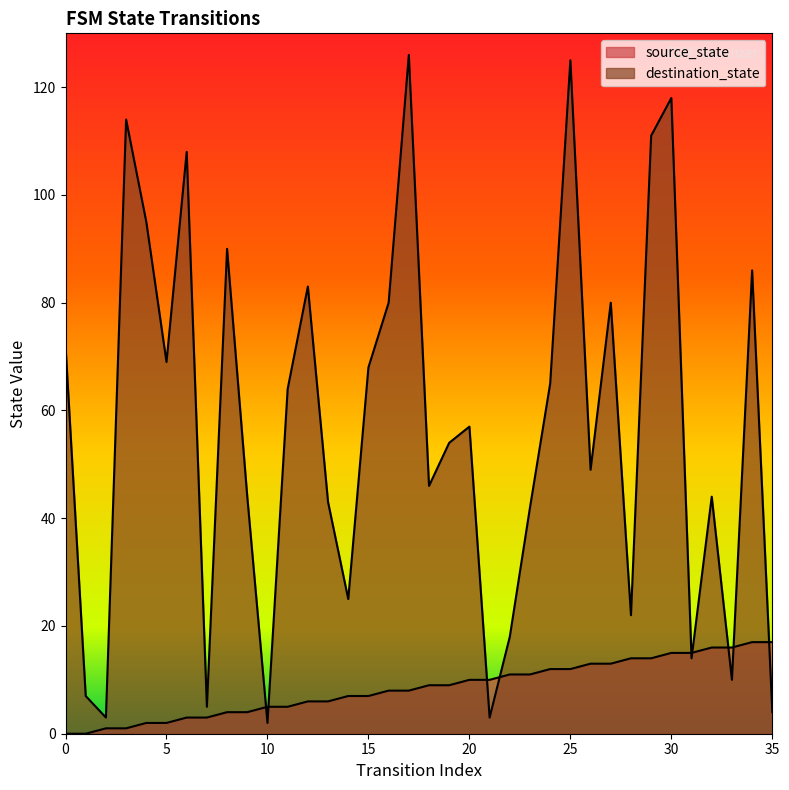

Does the chart have visible grid lines?

No